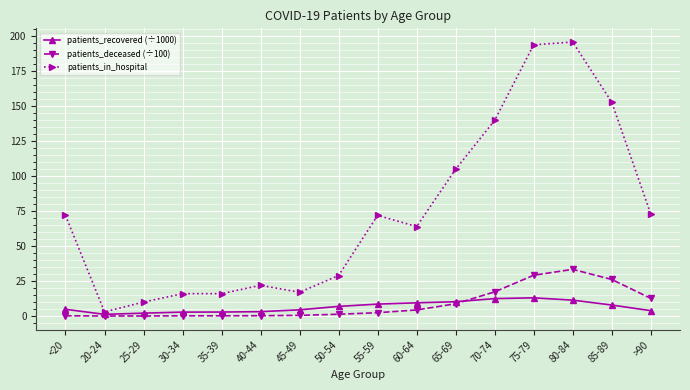

True or false: patients_in_hospital and patients_recovered (÷1000) intersect in this chart.

False